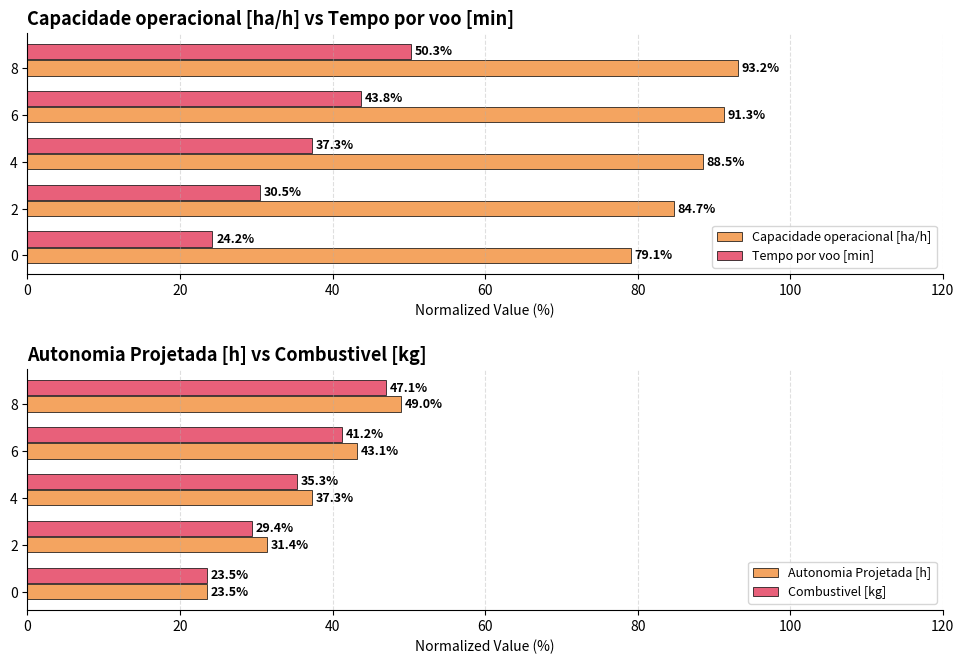

What is the value of the Autonomia Projetada [h] bar at the 4th from the left?

43.1